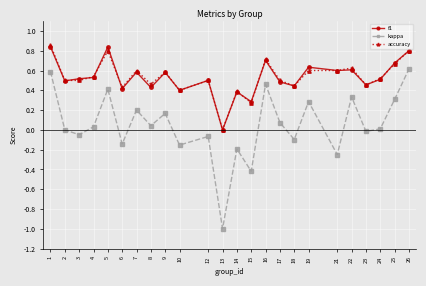

What is the sum of all f1 values?

12.7